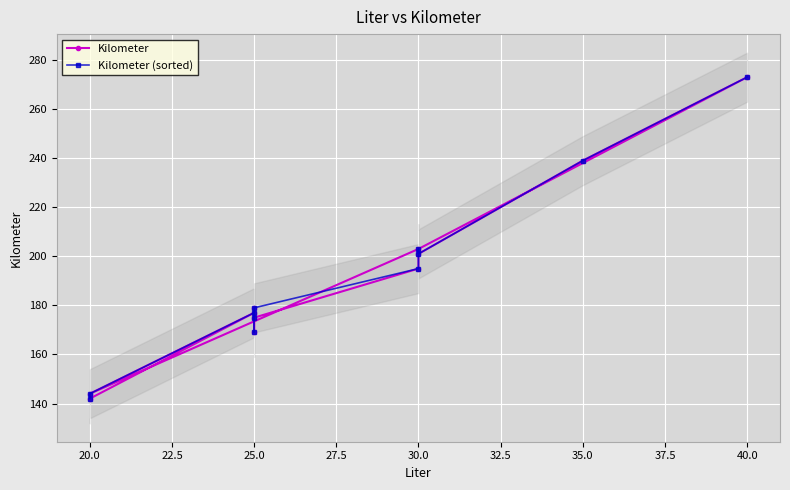

True or false: Kilometer has a value of 113 at 40.0.

False